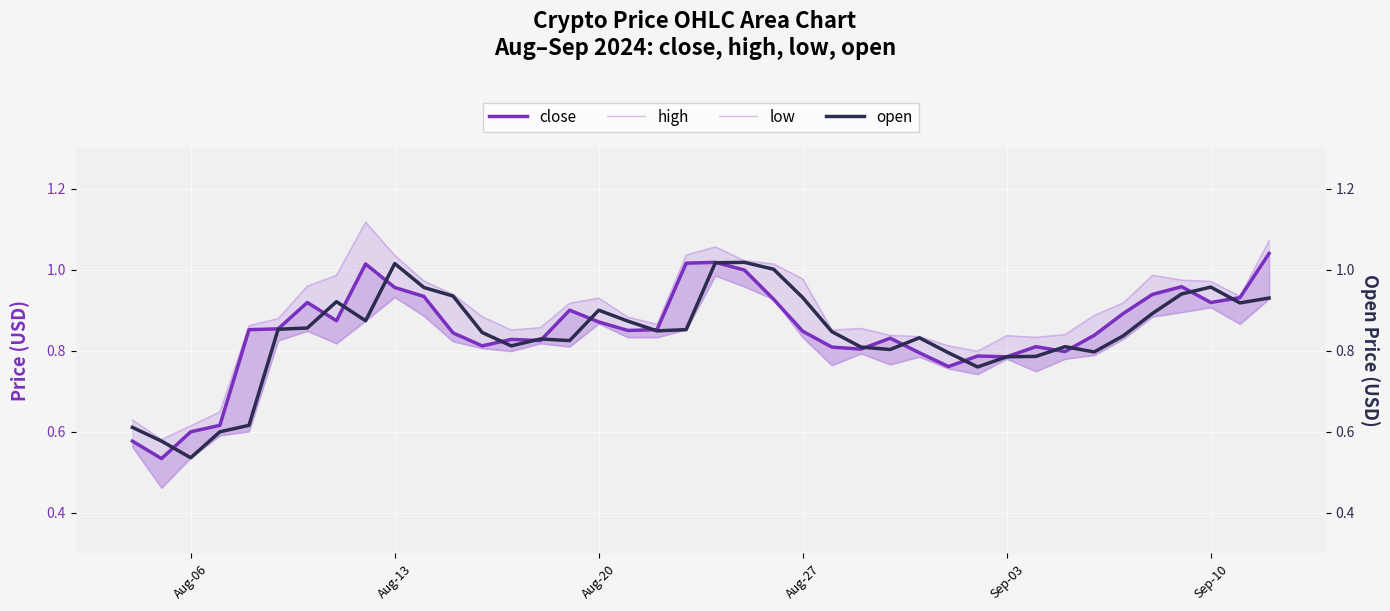

True or false: high has a value of 1.2 at 27.

False